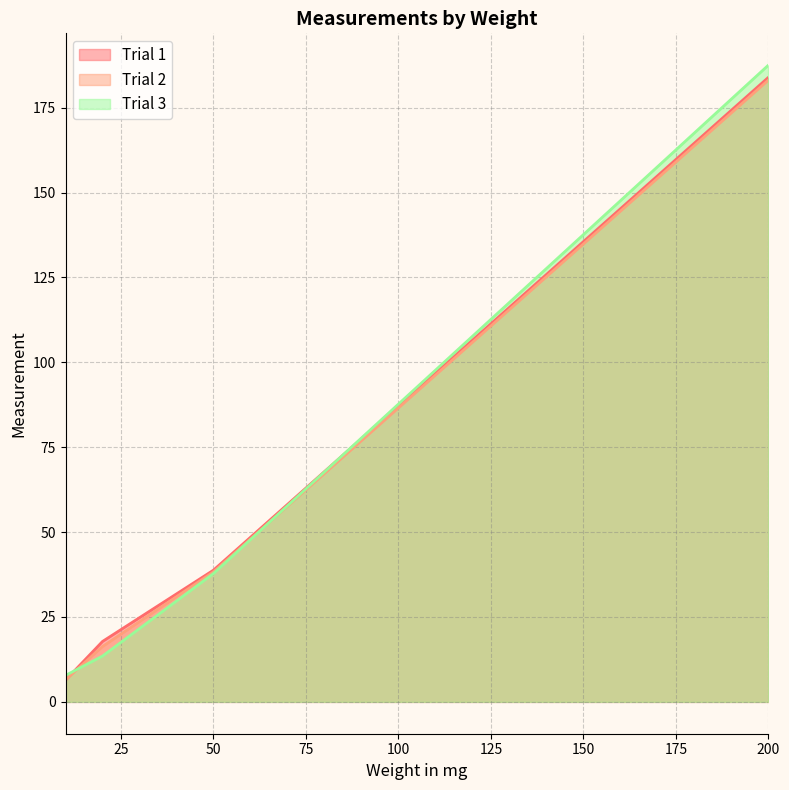

Does the chart display data point markers on the line(s)?

No